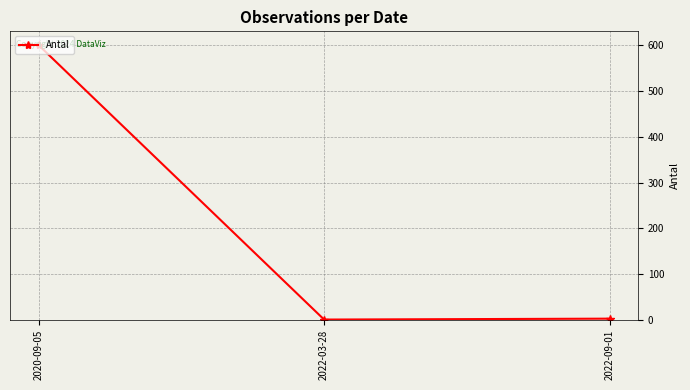

What is the value of the 1st point from the left?

600